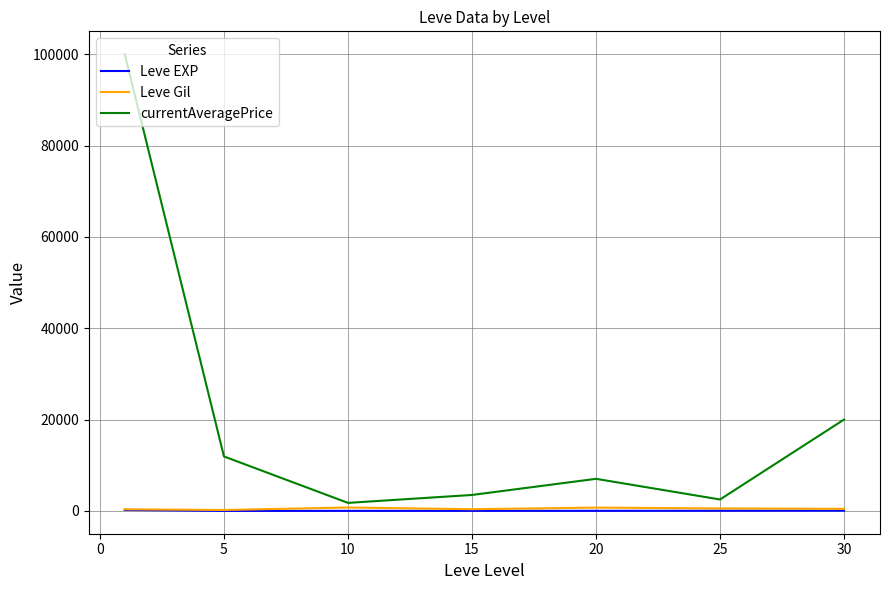

Which series has the largest range (max minus min)?

currentAveragePrice